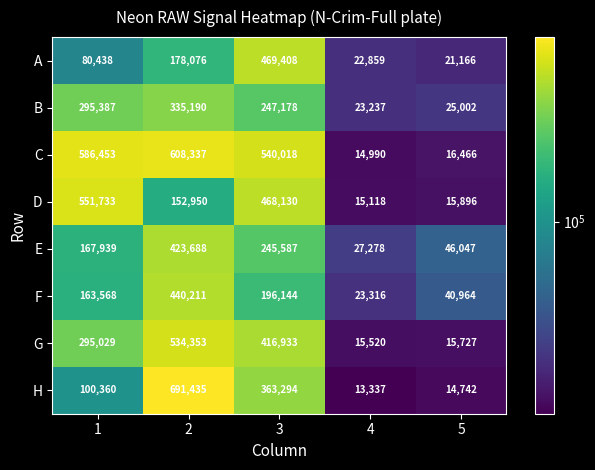

At which category is the sum across all series the highest?

2